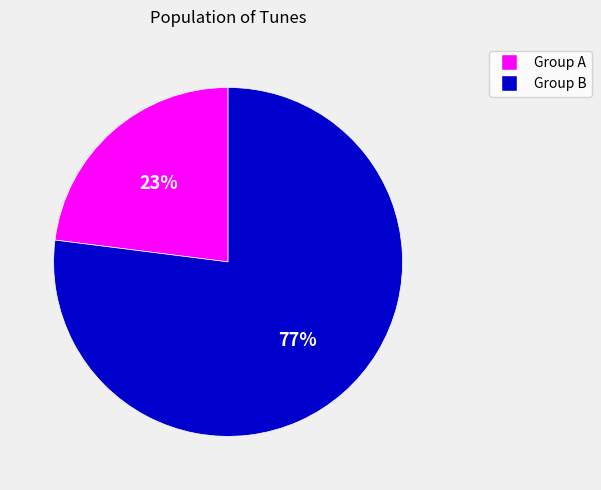

Is there any slice that represents more than half of the pie?

Yes